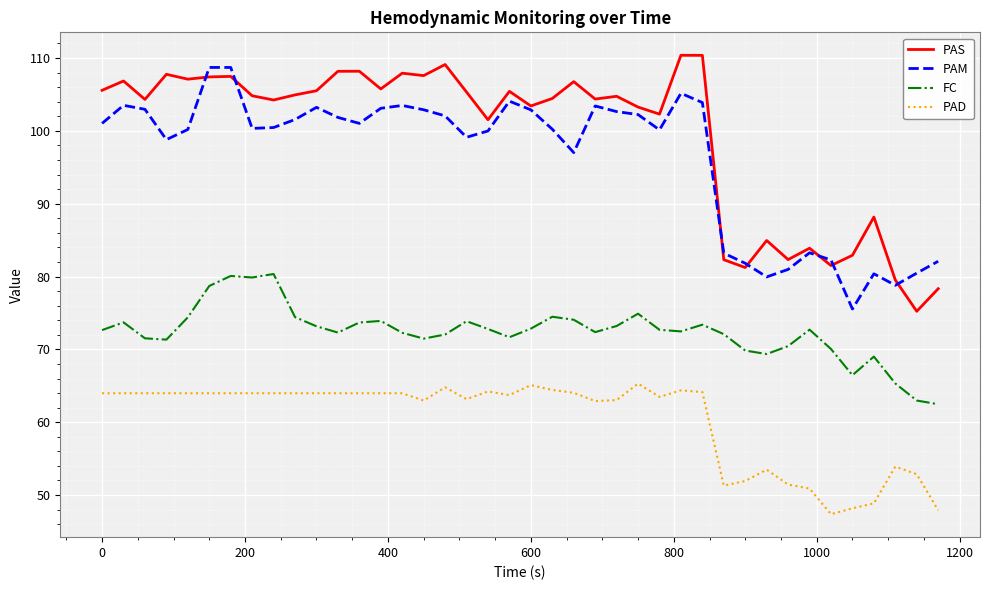

Which series has the largest total across all categories?

PAS